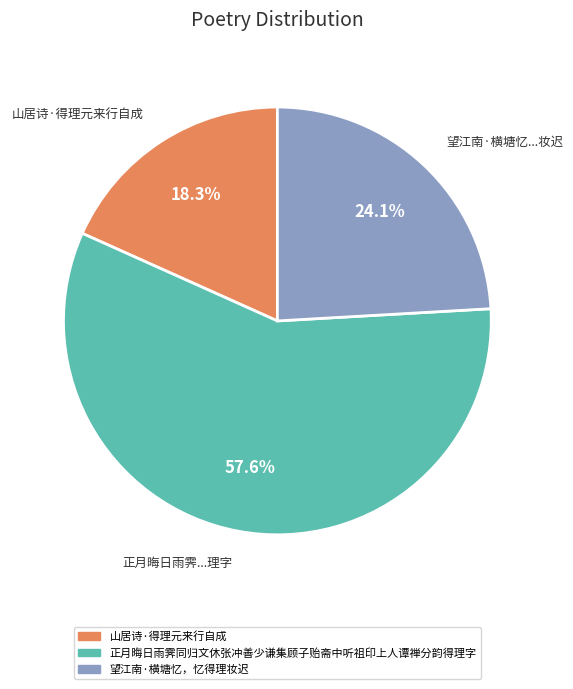

Which has a higher value, 正月晦日雨霁...理字 or 山居诗·得理元来行自成?

正月晦日雨霁...理字